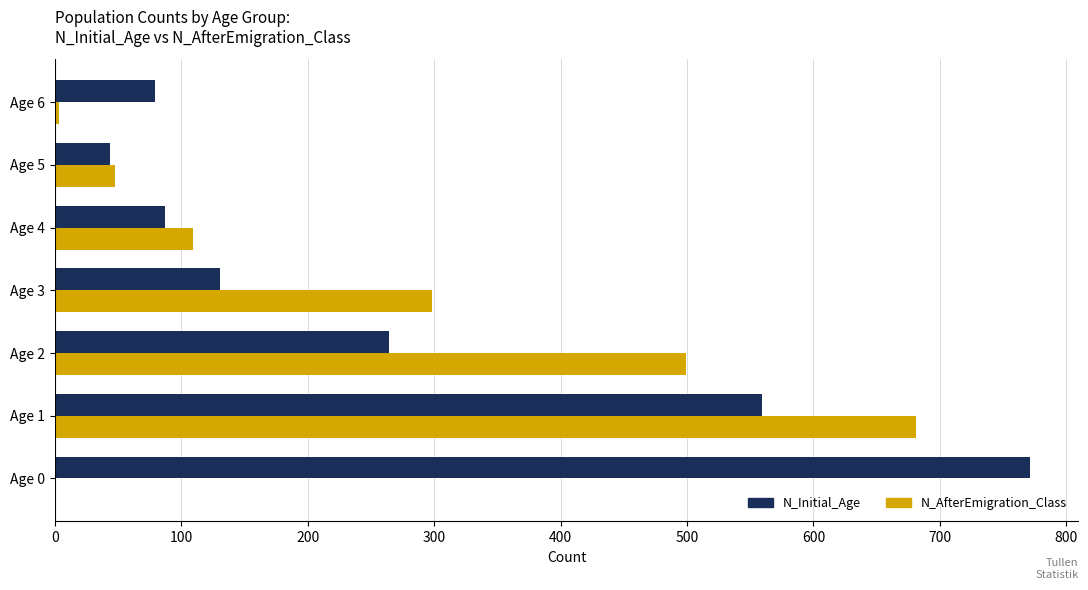

True or false: N_AfterEmigration_Class has a value of 0 at Age 0.

True